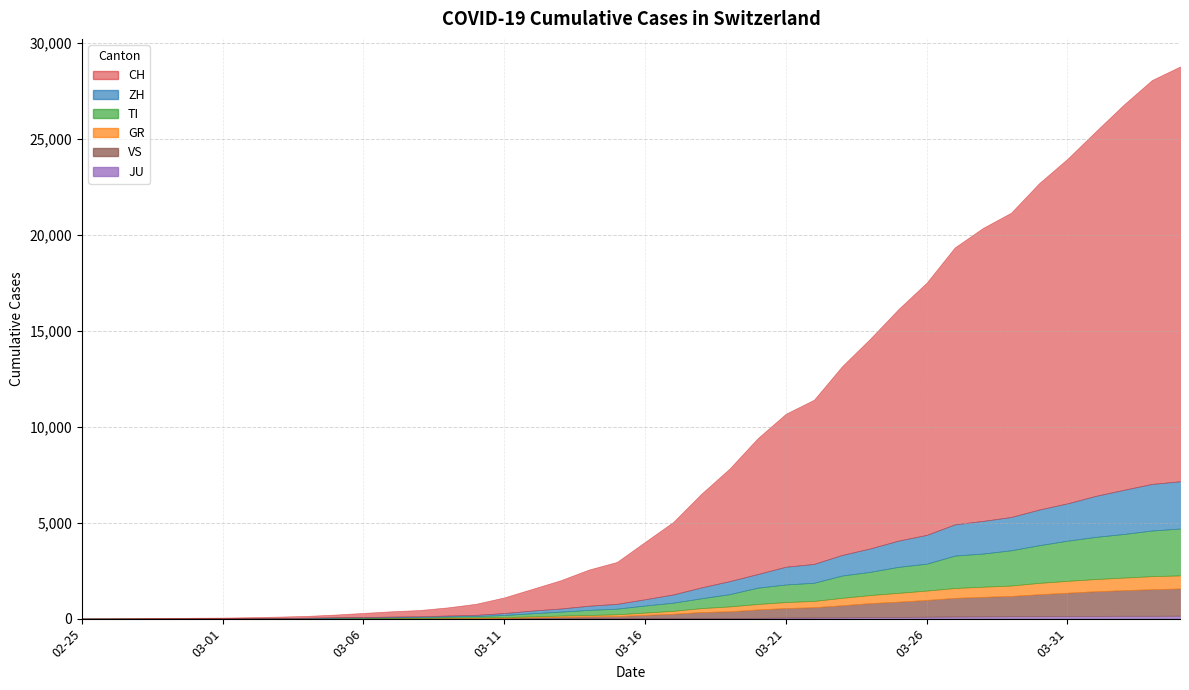

True or false: GR has more than 0 points higher than both neighbors.

False